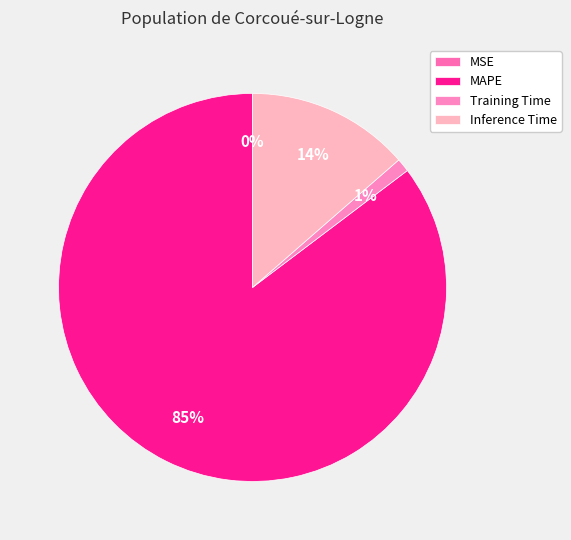

What percentage is the MAPE slice, to the nearest percent?

85%